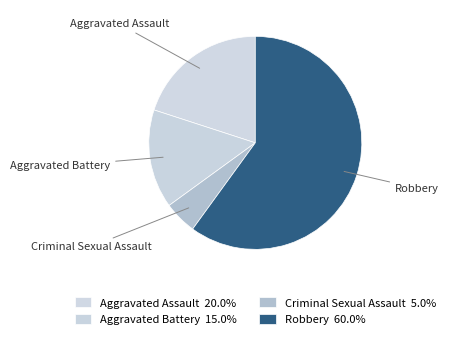

Approximately how many times larger is the value at Aggravated Assault compared to Criminal Sexual Assault?

4.0